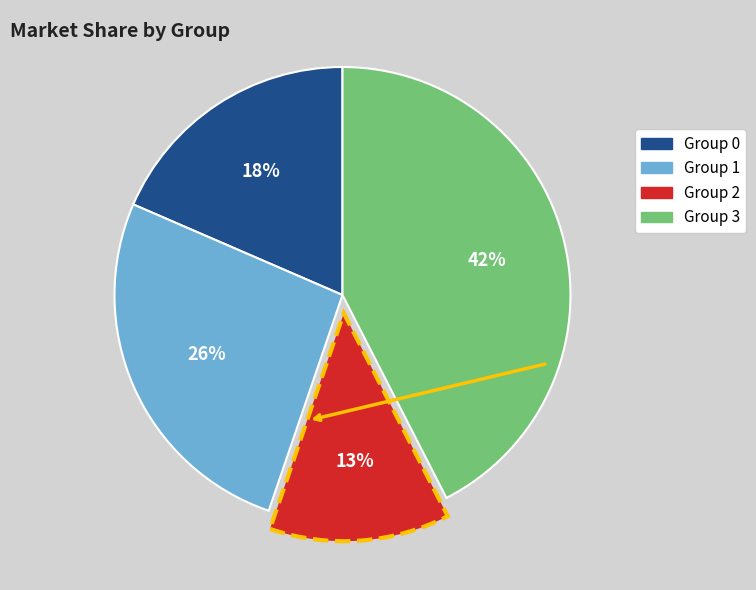

To the nearest percent, what is the average slice percentage?

25%